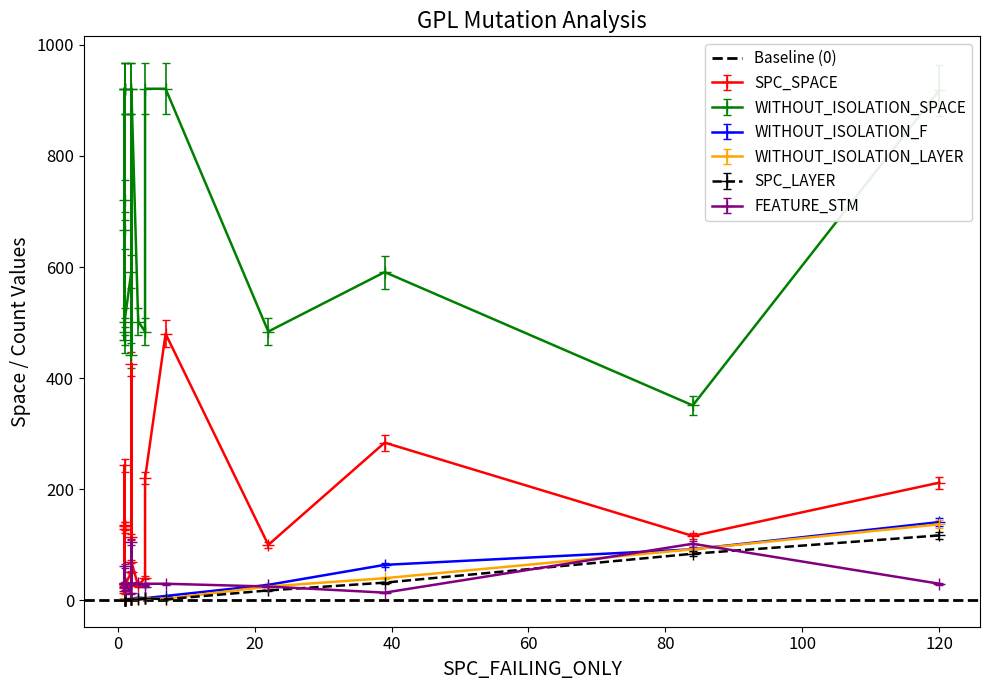

Is it true that WITHOUT_ISOLATION_F equals 3 at 2?

False